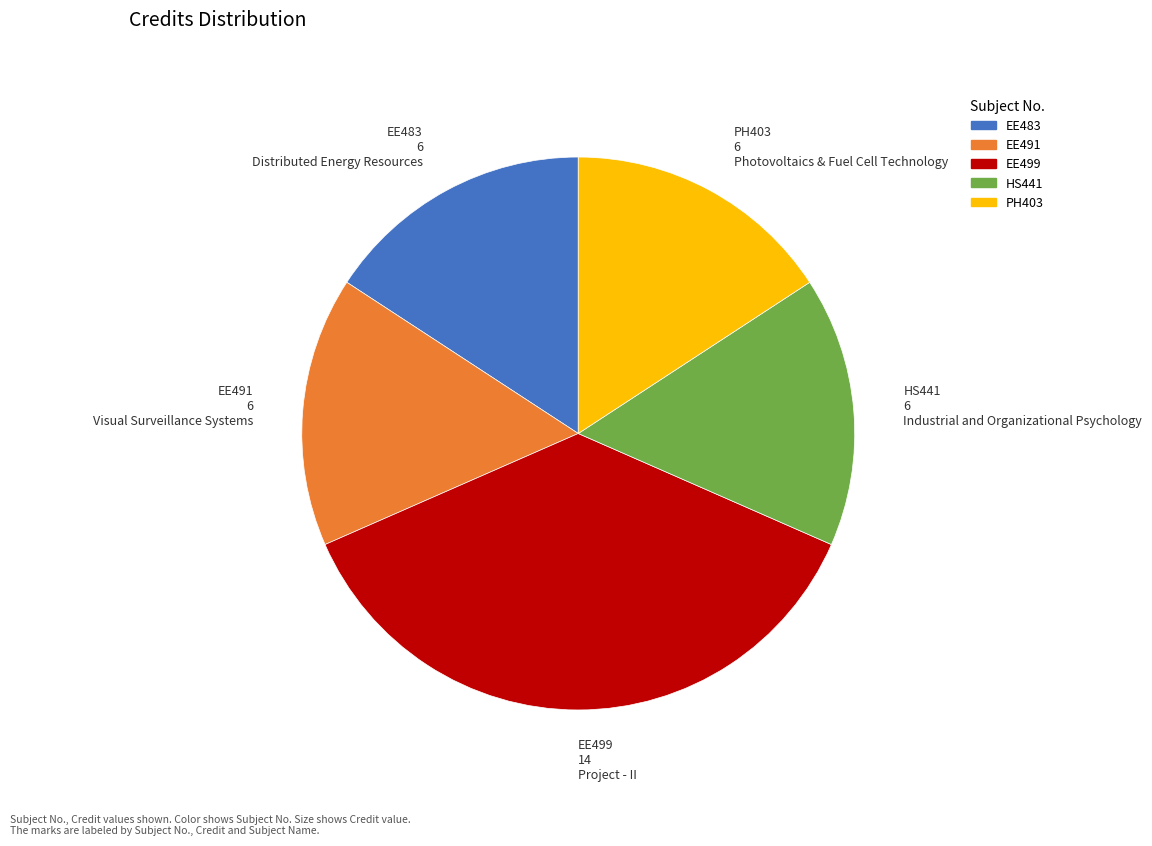

Do PH403 6 Photovoltaics & Fuel Cell Technology and EE499 14 Project - II together represent more than half of the pie?

Yes